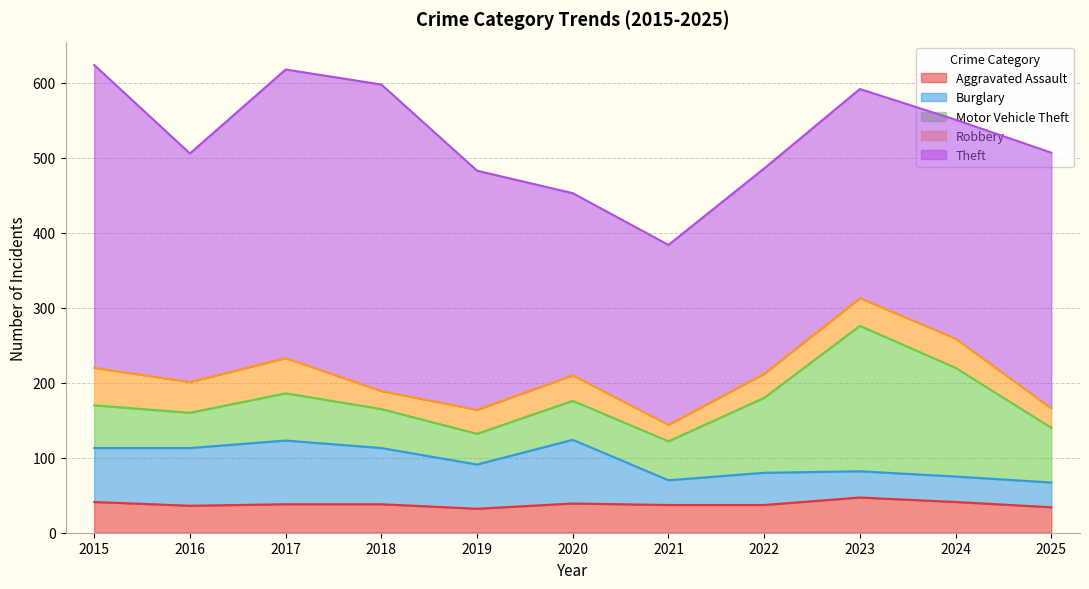

What are all the series names shown in the legend?

Aggravated Assault, Burglary, Motor Vehicle Theft, Robbery, Theft